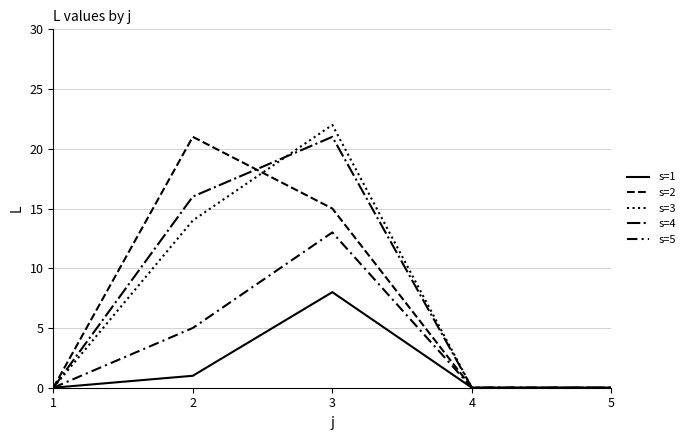

Which series has the widest spread of values?

s=3